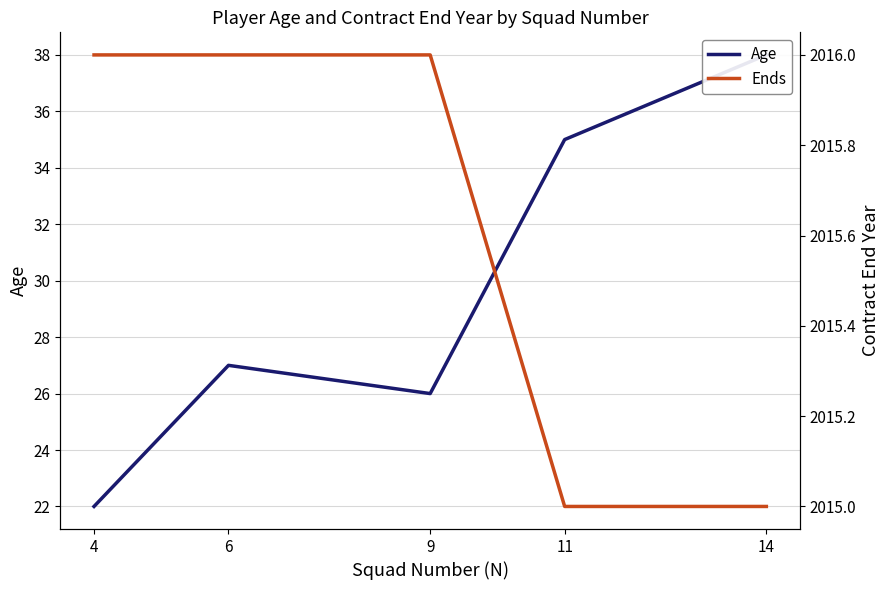

True or false: Ends has a value of 2016 at 9.

True